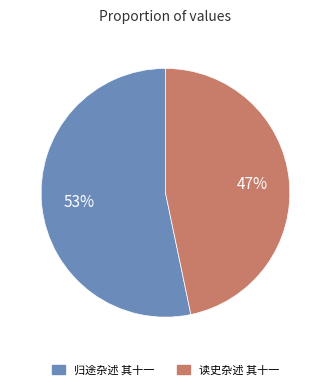

Is there any slice that represents more than half of the pie?

Yes